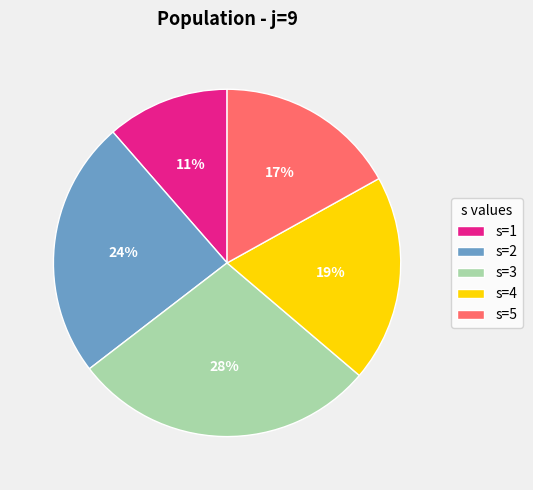

Combined, do s=5 and s=4 account for over 50%?

No